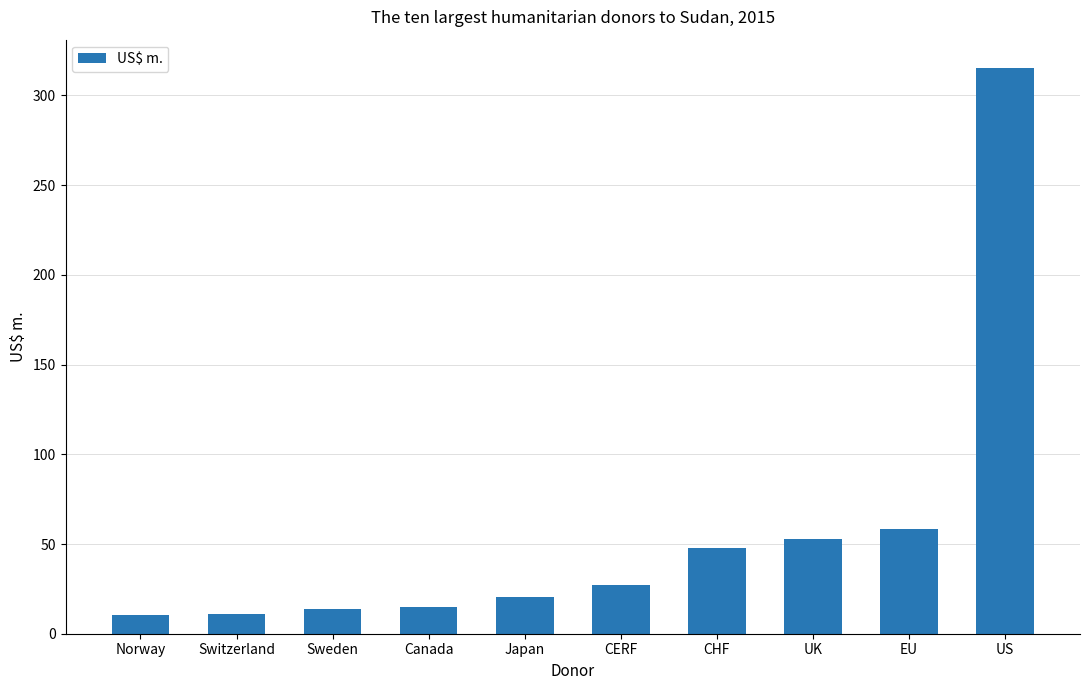

Where does the data first go above 27?

CERF